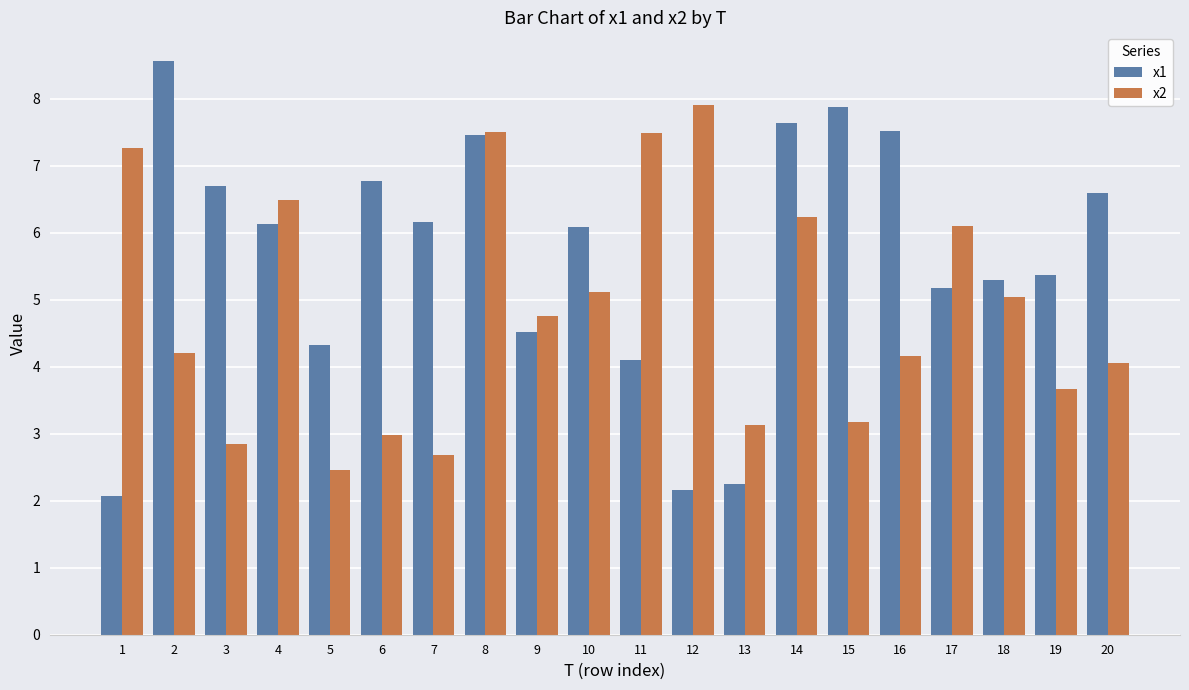

Rank the series by their maximum value, from lowest to highest.

x2, x1